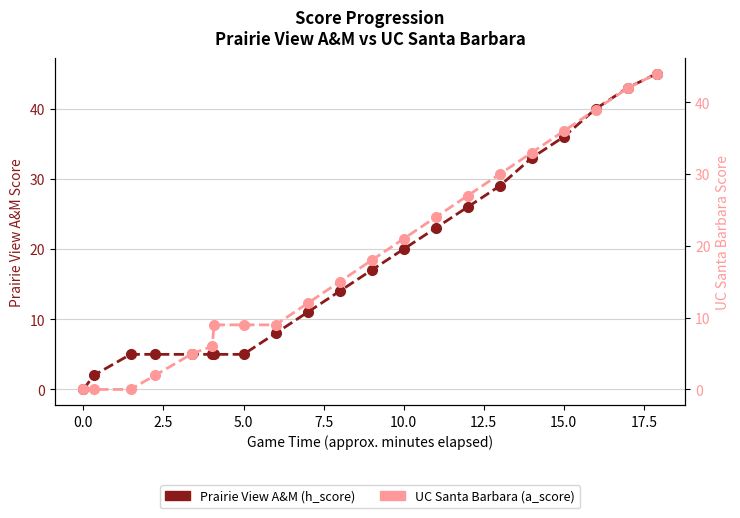

The UC Santa Barbara (a_score) series shows 27 at 11. True or false?

False